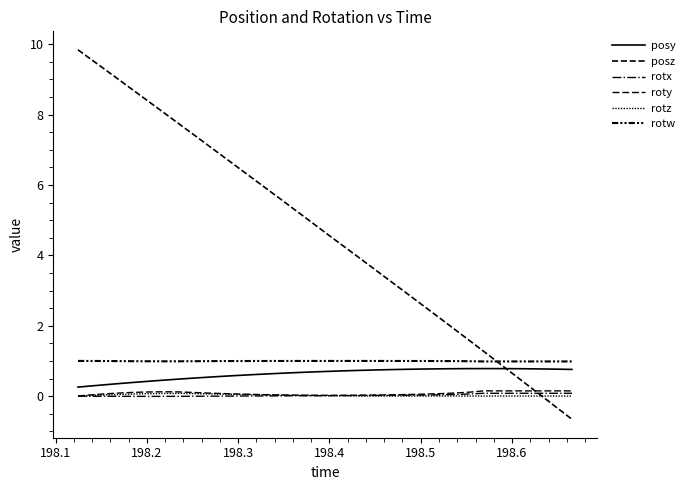

Is this an area chart (filled region under the line)?

No